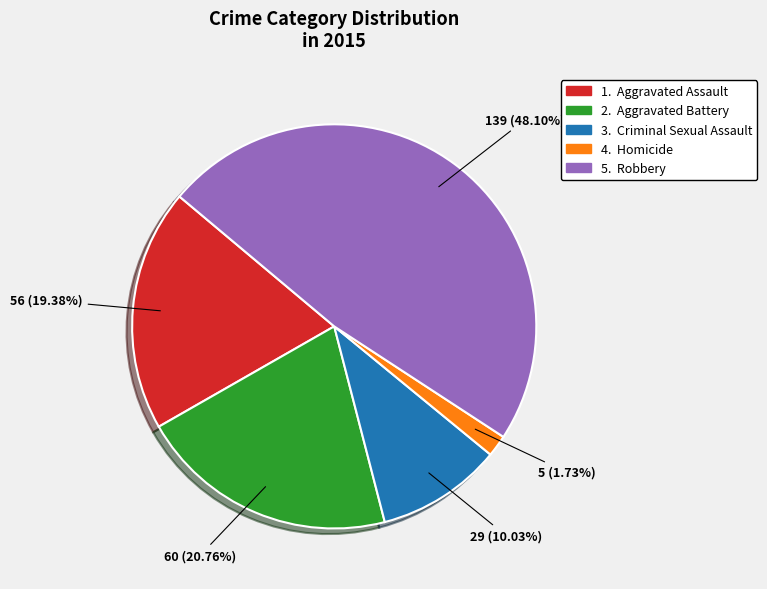

Does any single category account for the majority?

No